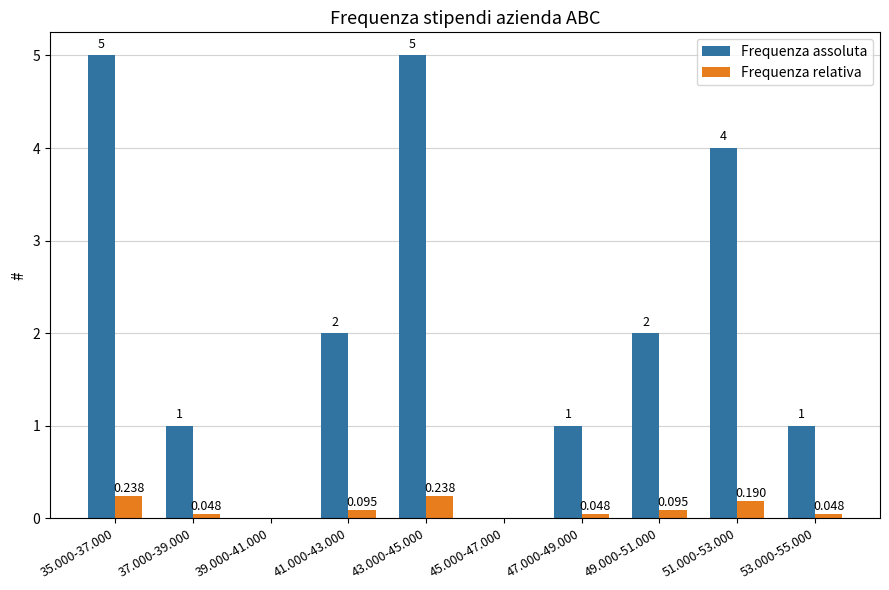

How many distinct data groups are displayed?

2